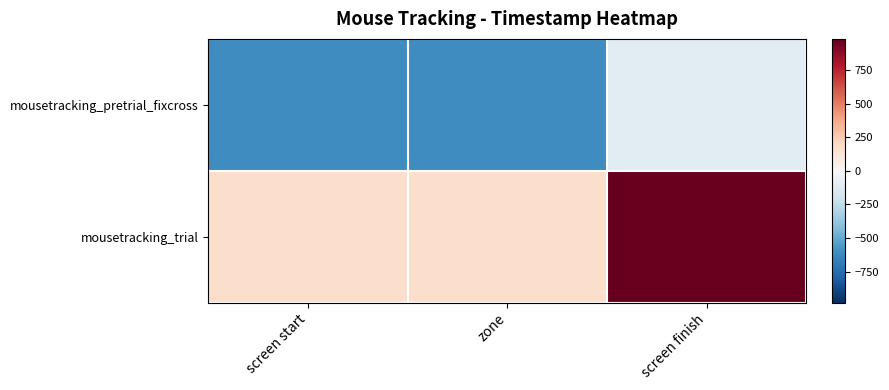

Which series has the largest total across all categories?

mousetracking_trial